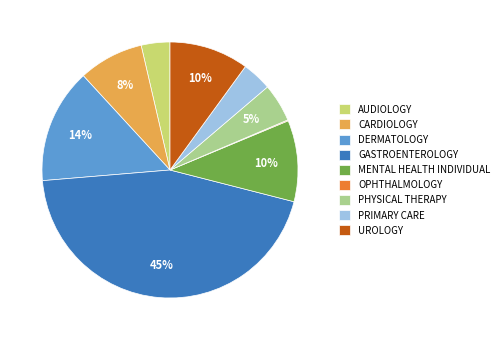

To the nearest percent, what portion does PHYSICAL THERAPY represent?

5%